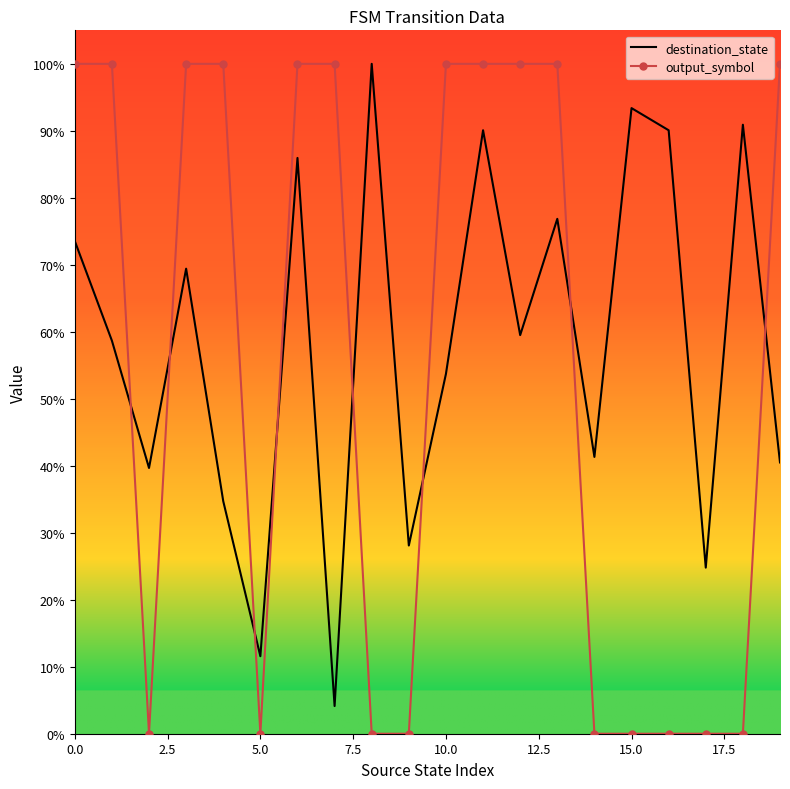

What is the maximum value for output_symbol?

100.0